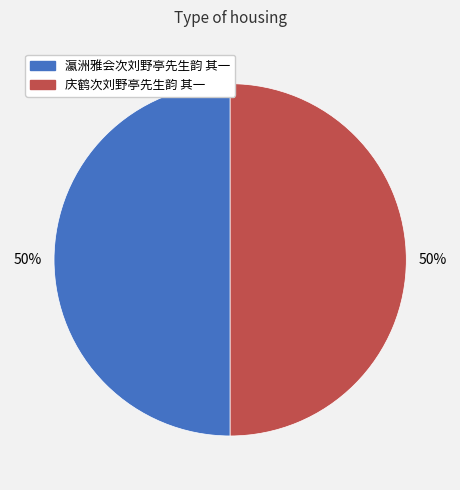

To the nearest percent, what is the combined percentage of 庆鹤次刘野亭先生韵 其一 and 瀛洲雅会次刘野亭先生韵 其一?

100%